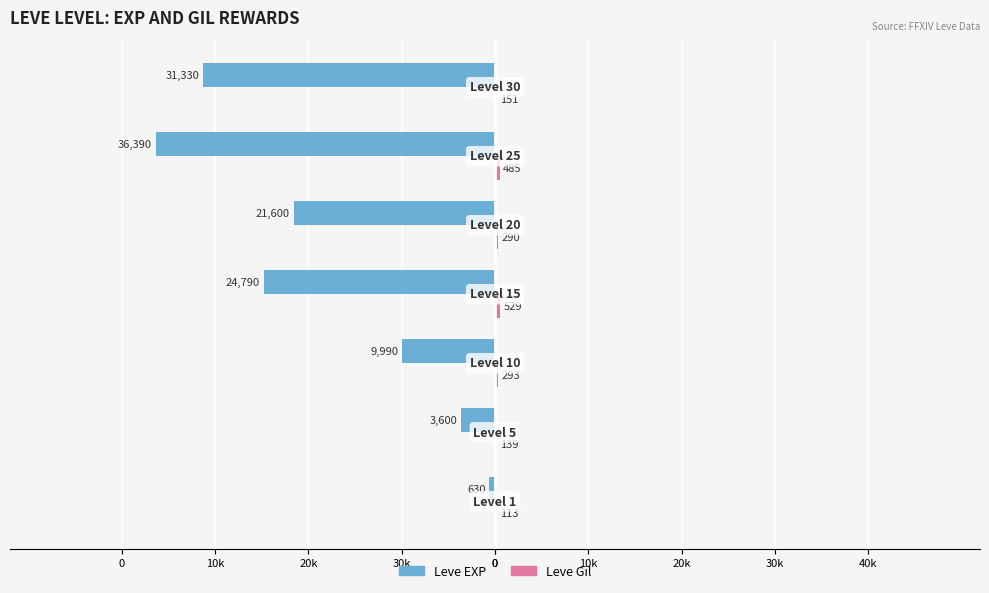

Reading right to left, transcribe all the data shown in this chart.

Leve EXP: -31330	-36390	-21600	-24790	-9990	-3600	-630
Leve Gil: 151	485	290	529	293	139	113